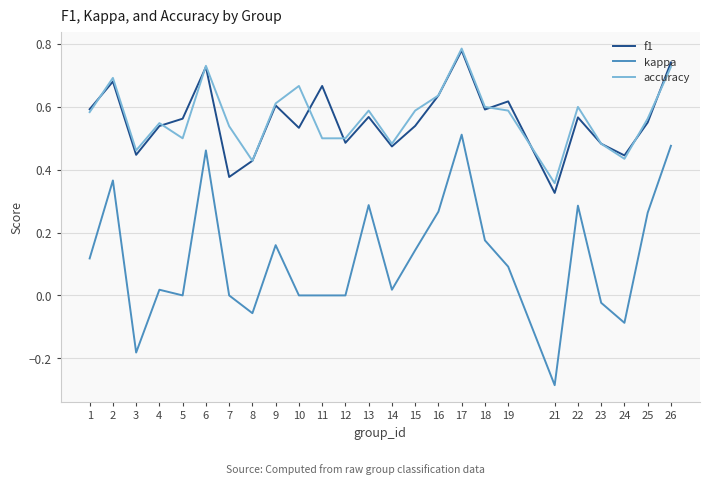

True or false: accuracy and kappa cross at least once.

False